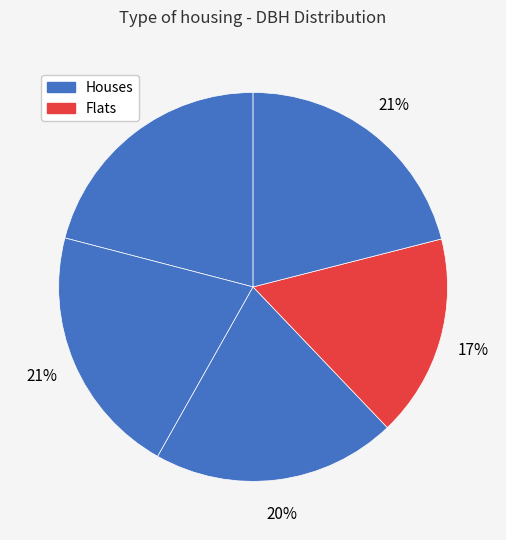

How many segments does this pie chart have?

5